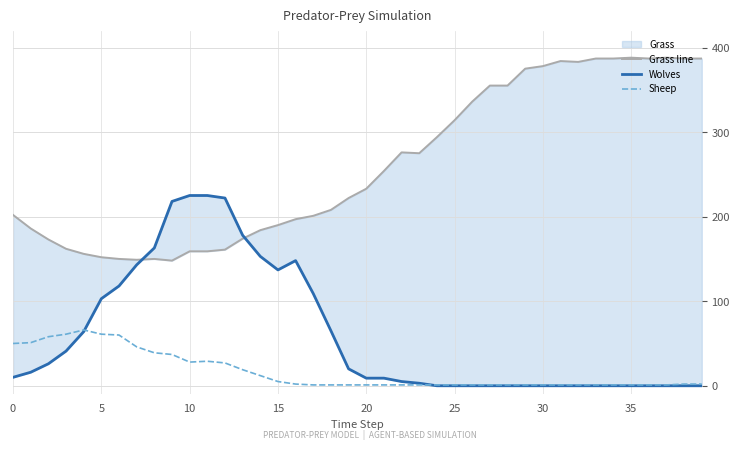

True or false: Grass line and Sheep cross at least once.

False